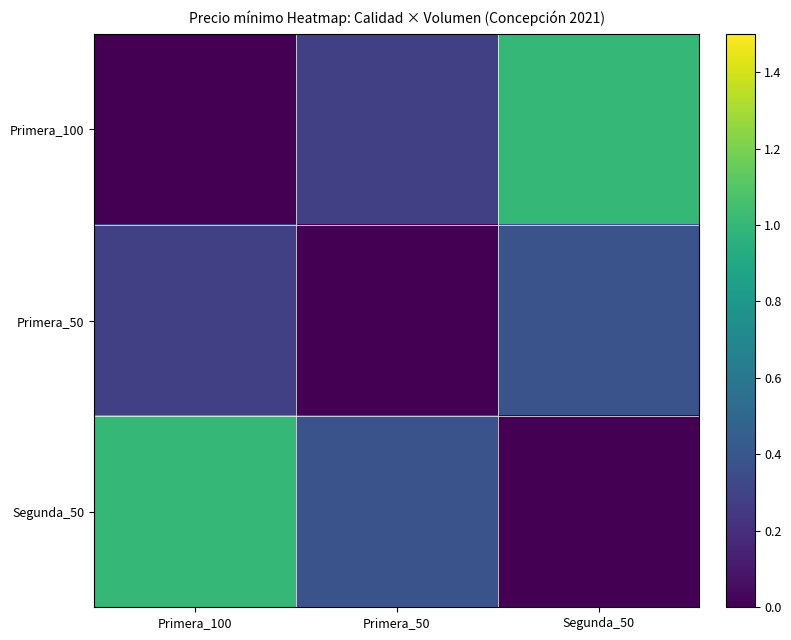

Reading left to right, extract all data points from this chart.

Primera_100: Primera_100=0.0	Primera_50=0.3	Segunda_50=1.0
Primera_50: Primera_100=0.3	Primera_50=0.0	Segunda_50=0.4
Segunda_50: Primera_100=1.0	Primera_50=0.4	Segunda_50=0.0